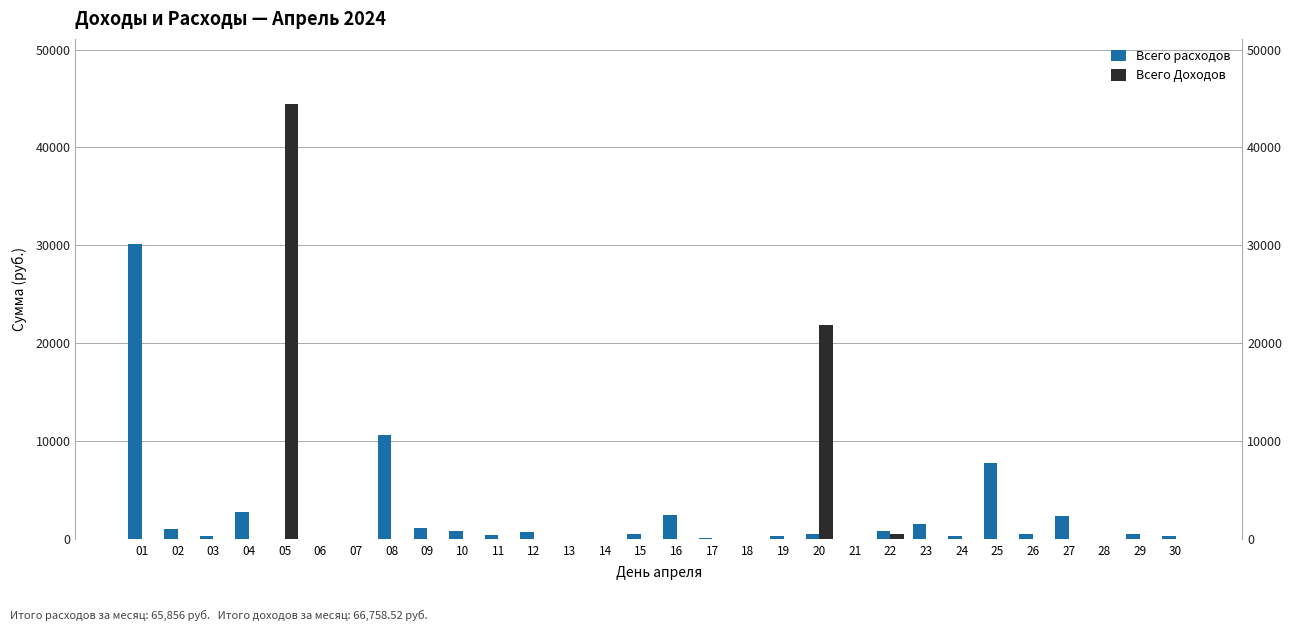

Reading left to right, extract all data points from this chart.

Всего расходов: 30086.0	988.0	309.0	2734.0	0.0	0.0	0.0	10599.0	1080.0	871.0	445.0	766.0	0.0	0.0	550.0	2415.0	90.0	0.0	310.0	524.0	0.0	840.0	1518.0	274.0	7736.0	470.0	2391.0	0.0	500.0	360.0
Всего Доходов: 0.0	0.0	0.0	0.0	44428.5	0.0	0.0	0.0	0.0	0.0	0.0	0.0	0.0	0.0	0.0	0.0	0.0	0.0	0.0	21830.0	0.0	500.0	0.0	0.0	0.0	0.0	0.0	0.0	0.0	0.0